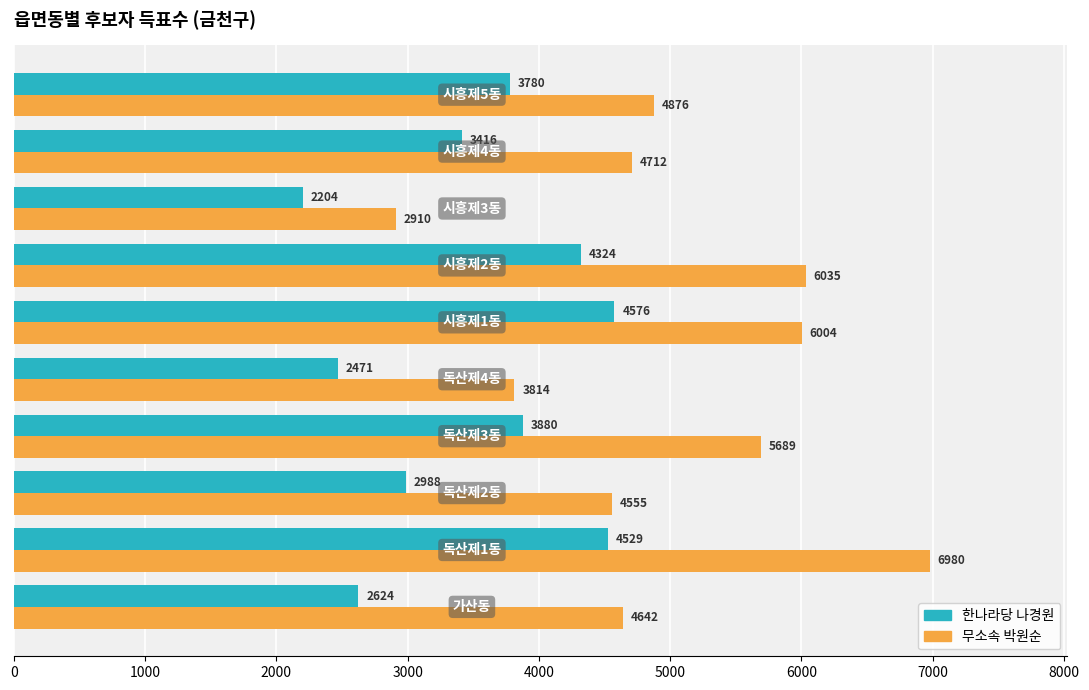

What is the sum of all 무소속 박원순 values?

50217